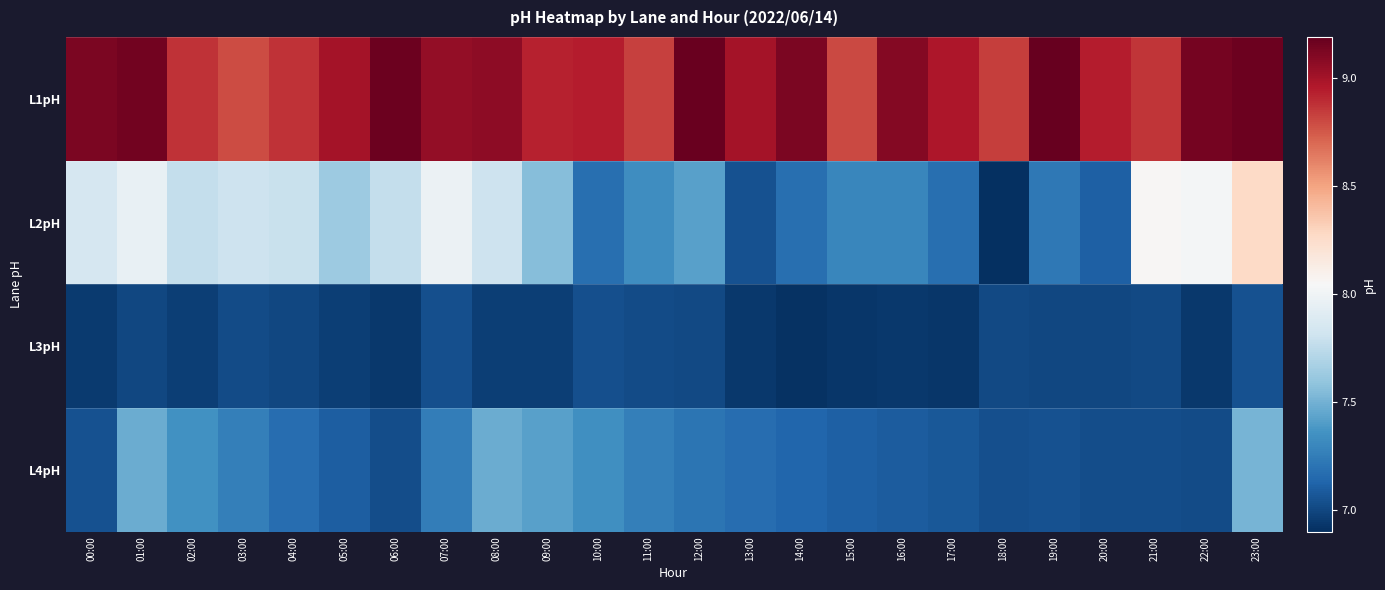

What is the spread (max minus min) of values at 14:00?

2.2